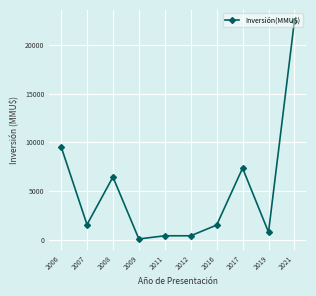

How many values are below 1545?

5